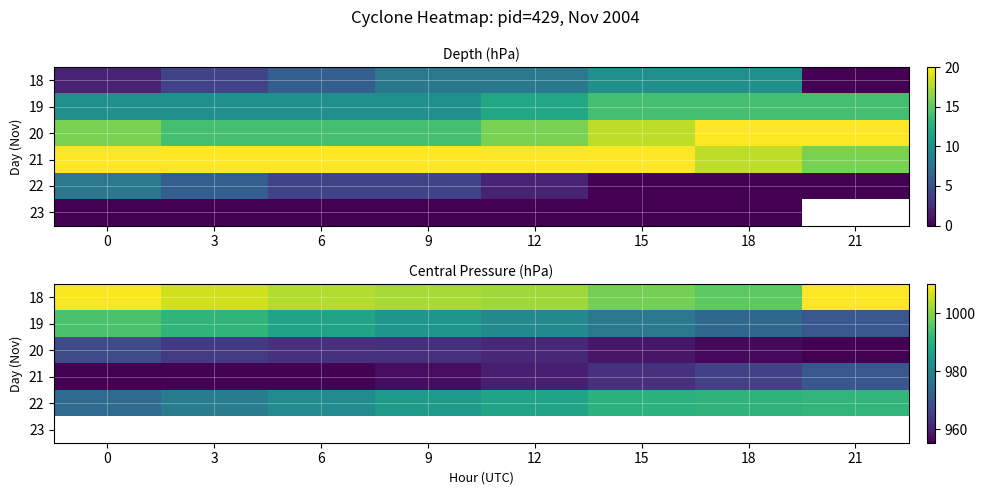

Between 21 and 12, which is larger?

21